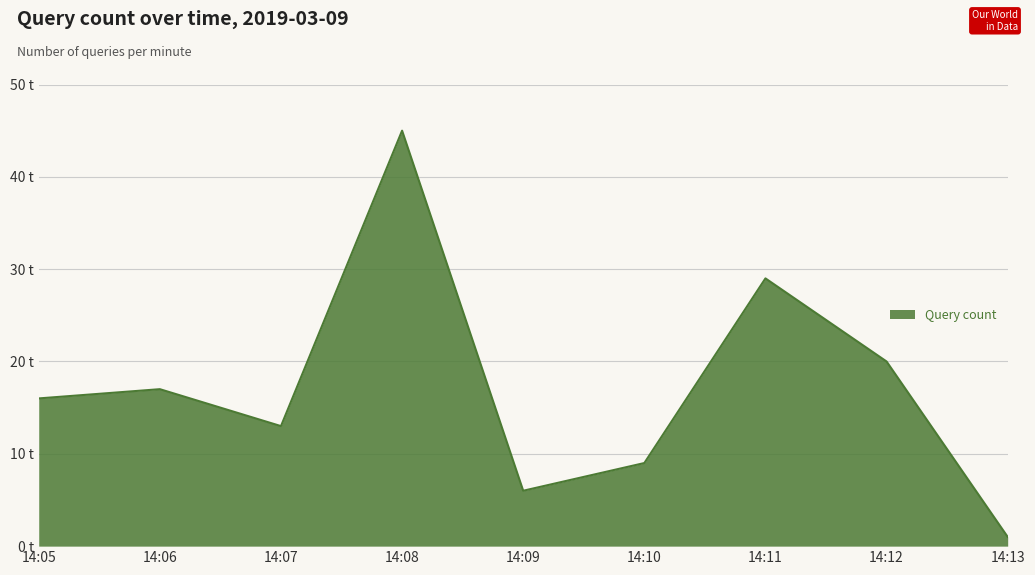

Does the chart have visible grid lines?

Yes